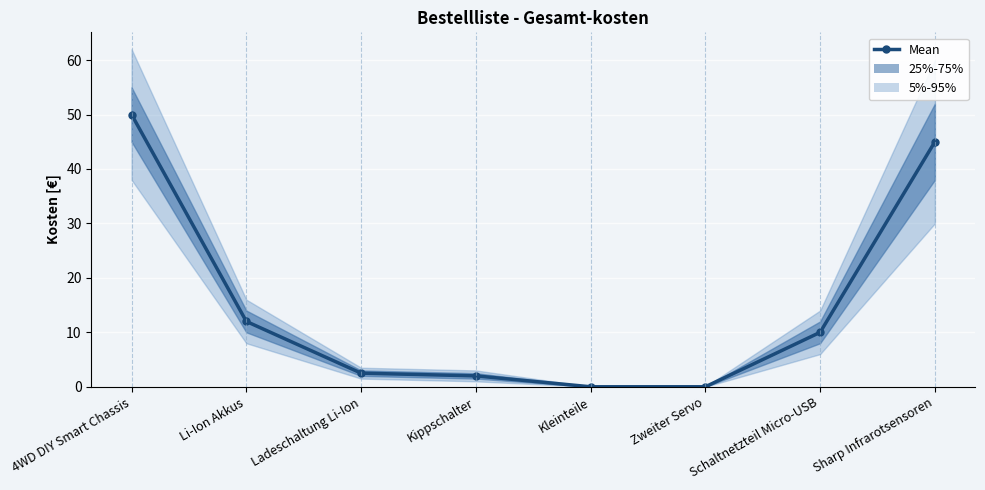

Reading right to left, what are all the values shown in this chart?

45.0	10.0	0.0	0.0	2.0	2.5	12.0	50.0